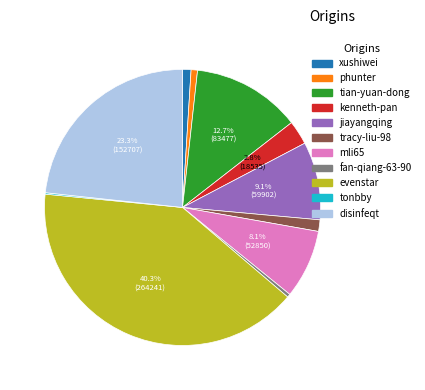

To the nearest percent, what is the combined percentage of tian-yuan-dong and disinfeqt?

36%